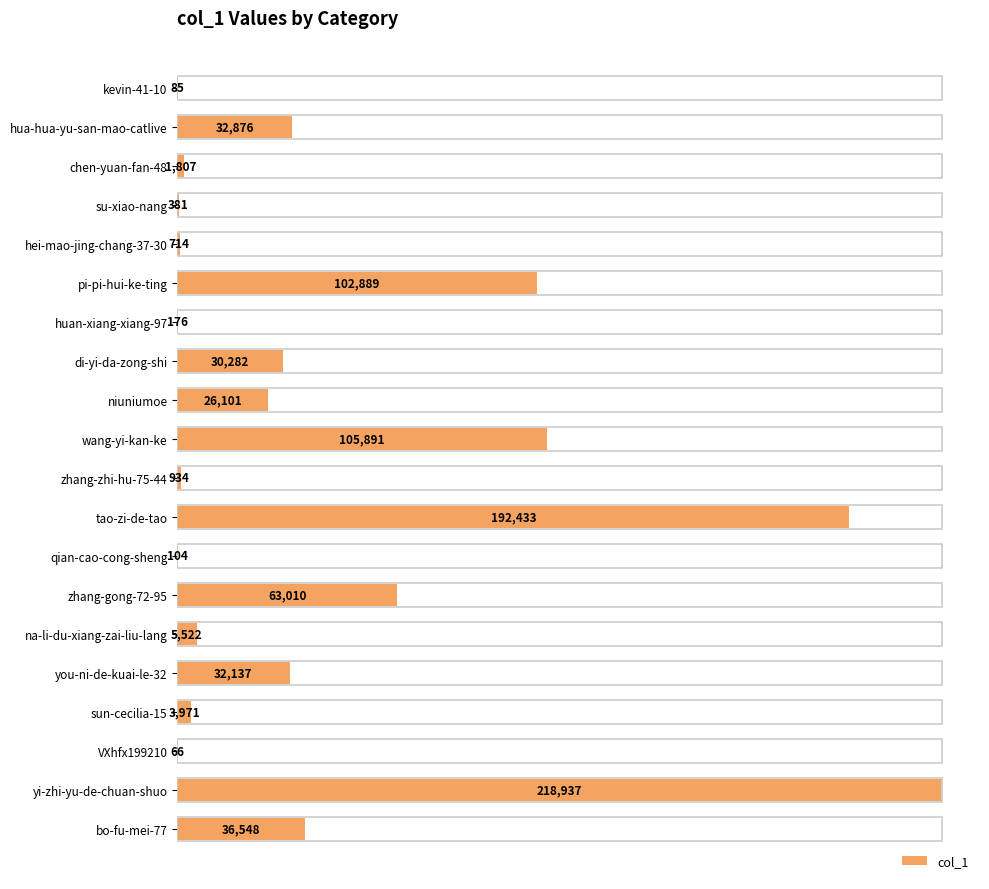

What is the change in value from hua-hua-yu-san-mao-catlive to sun-cecilia-15?

-28905